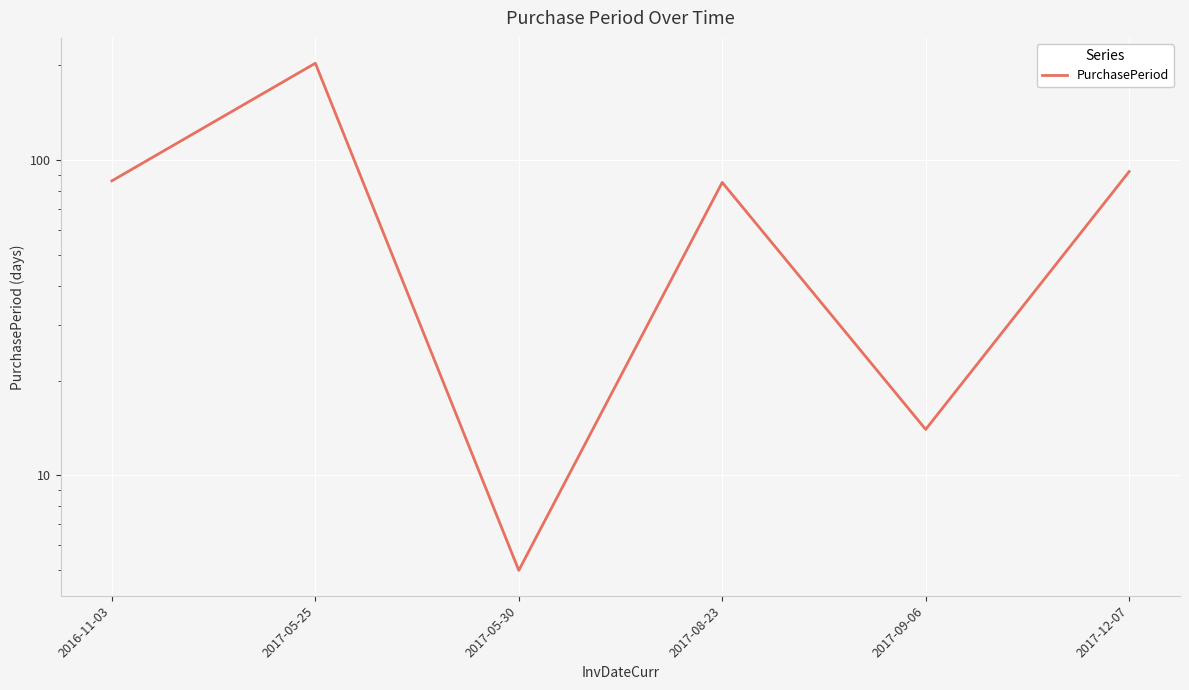

Reading left to right, list all the values displayed in this chart.

2016-11-03=86	2017-05-25=203	2017-05-30=5	2017-08-23=85	2017-09-06=14	2017-12-07=92